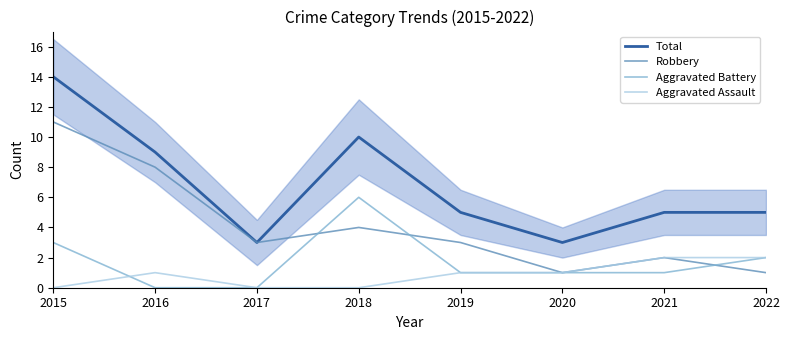

What are all the series names shown in the legend?

Total, Robbery, Aggravated Battery, Aggravated Assault